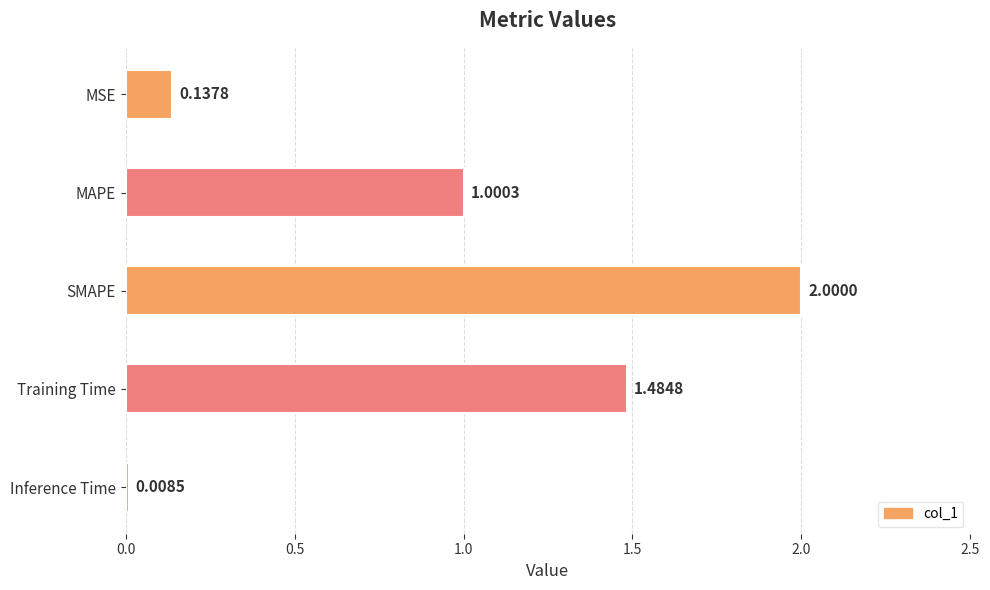

List the labels in order of value, largest first.

SMAPE, Training Time, MAPE, MSE, Inference Time